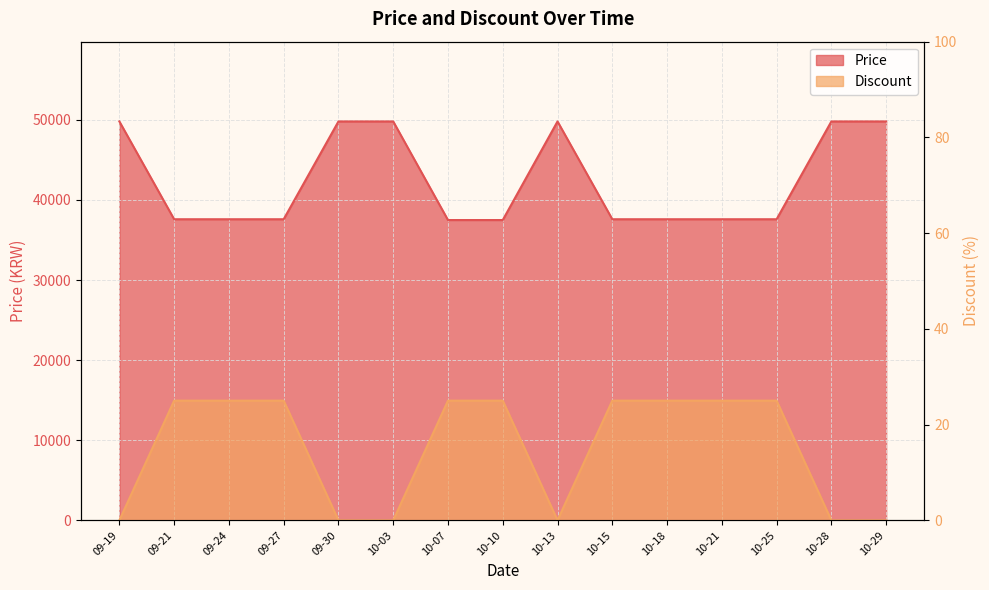

What are all the series names shown in the legend?

Price, Discount